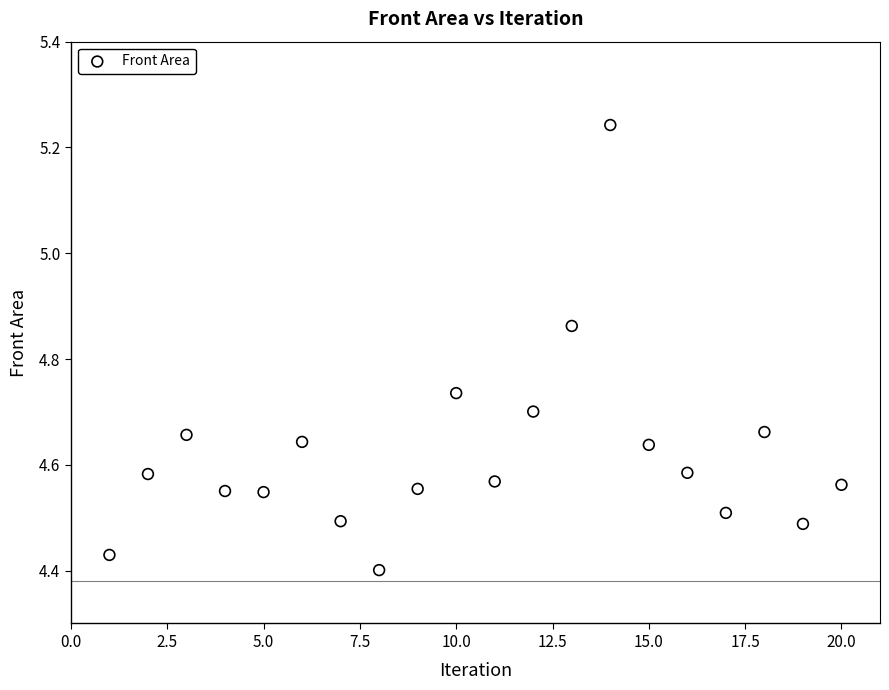

What is the range of Y values (max minus min)?

0.8